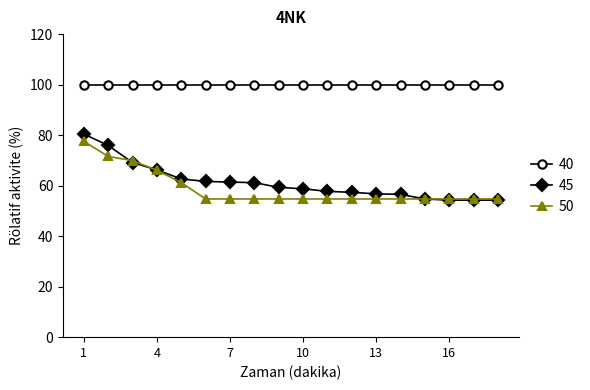

What is the lowest value of the 40 series?

100.0